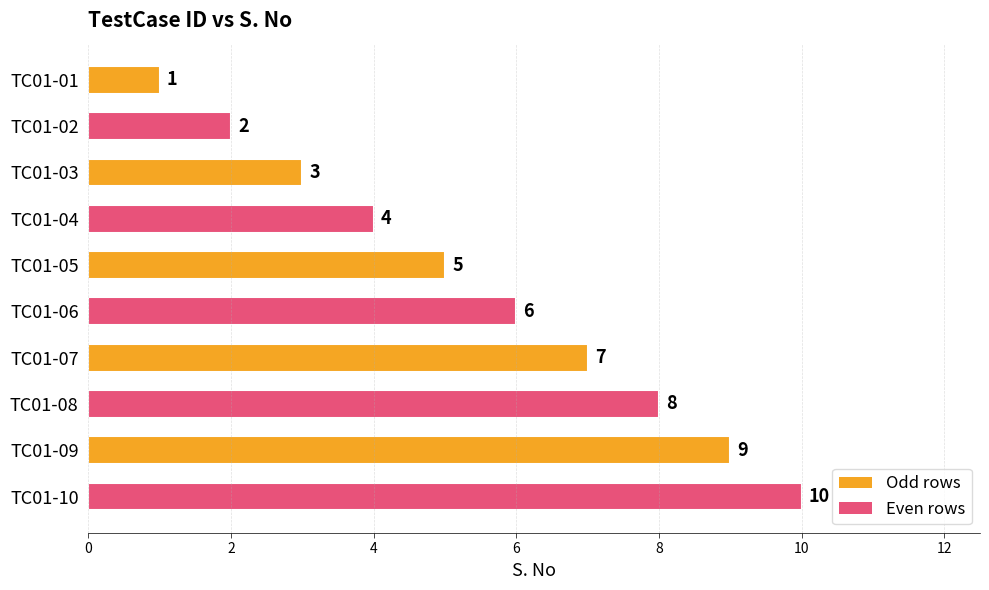

Which has a higher value, TC01-10 or TC01-05?

TC01-10